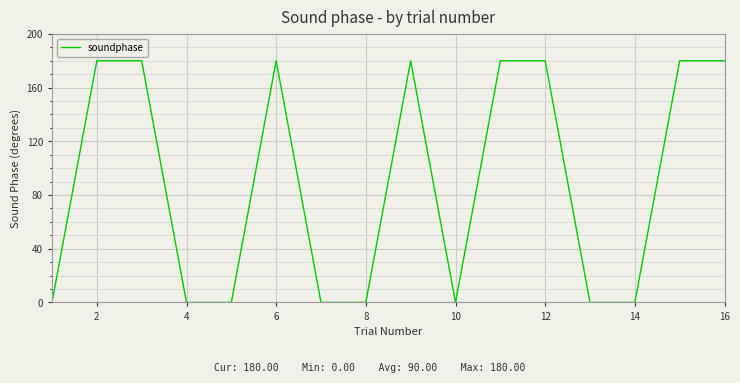

What is the greatest value displayed?

180